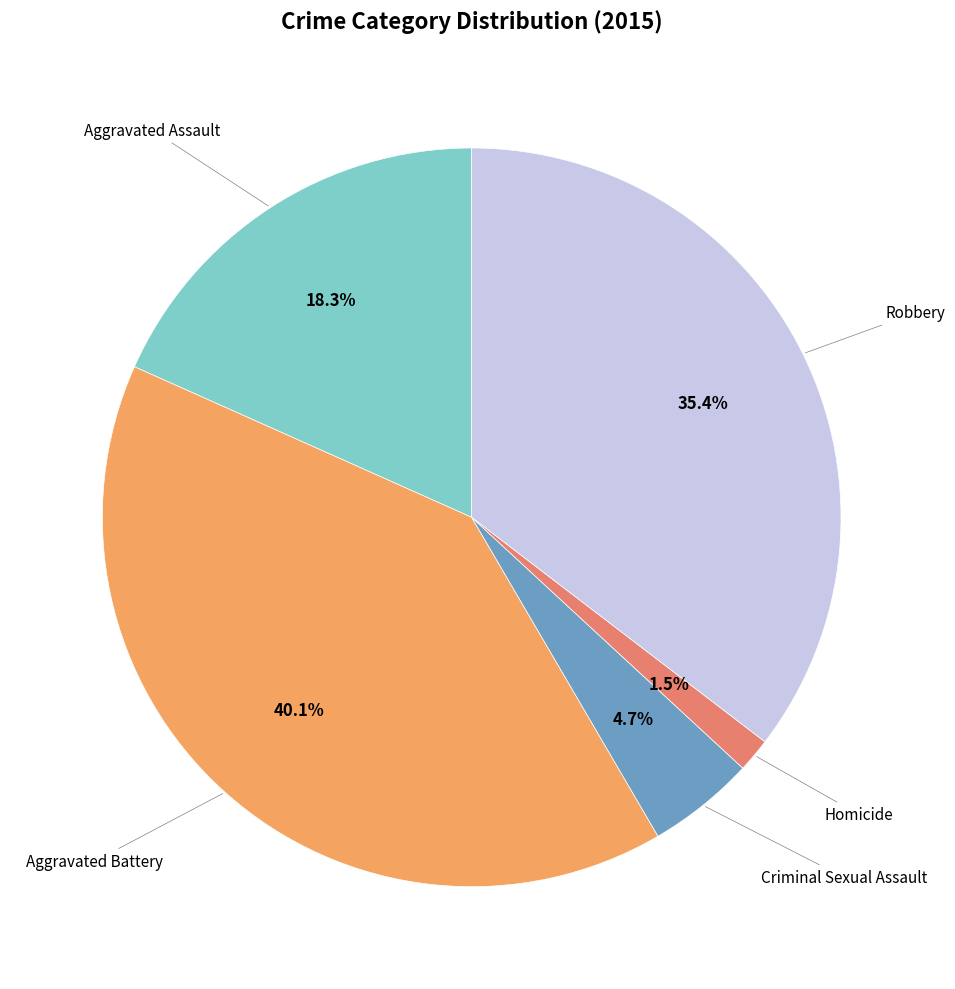

Is there a majority slice in this chart?

No